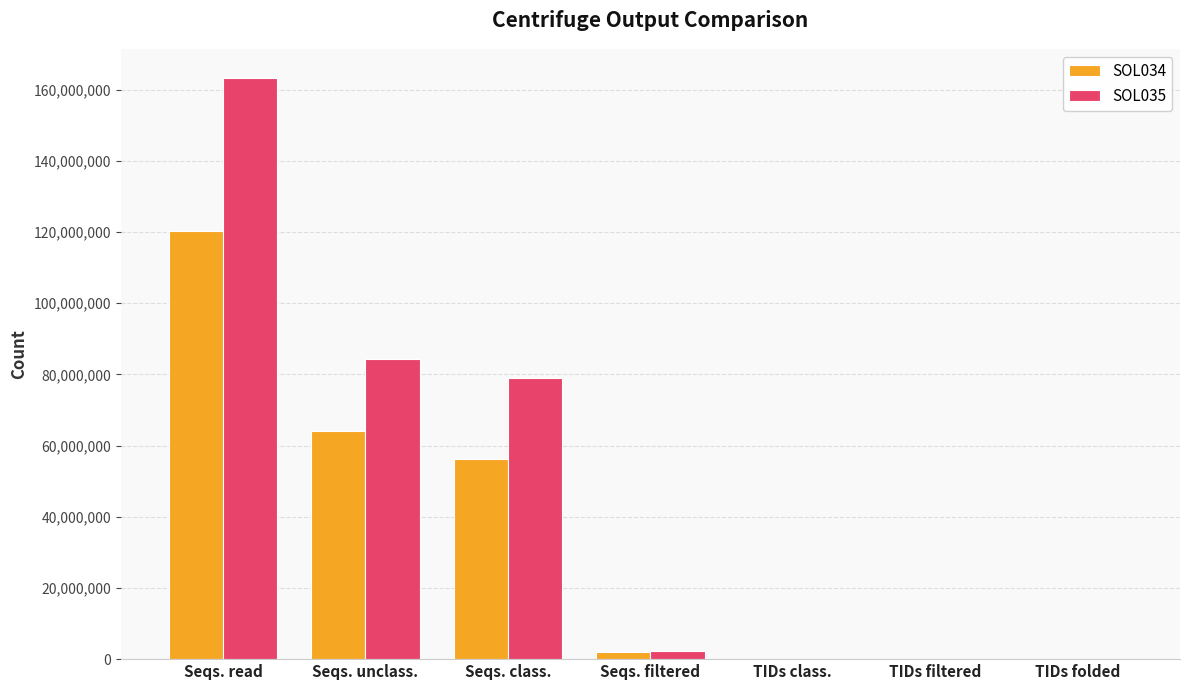

Which series has the largest total across all categories?

SOL035